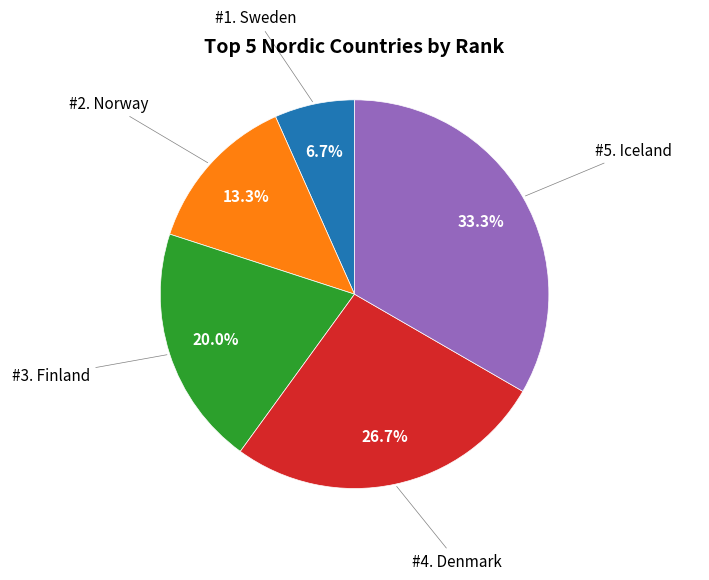

Does any single category account for the majority?

No